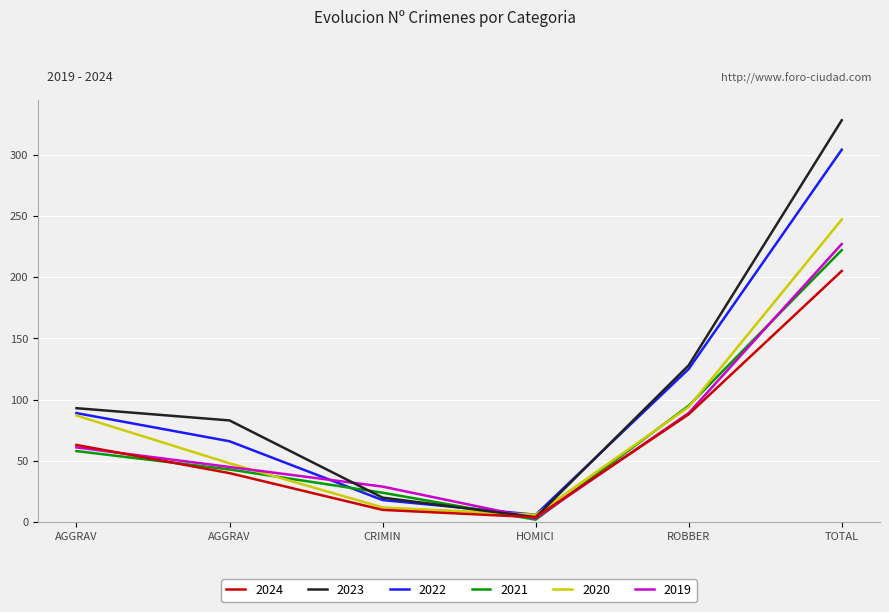

What is the label of the 2nd point from the right?

ROBBER